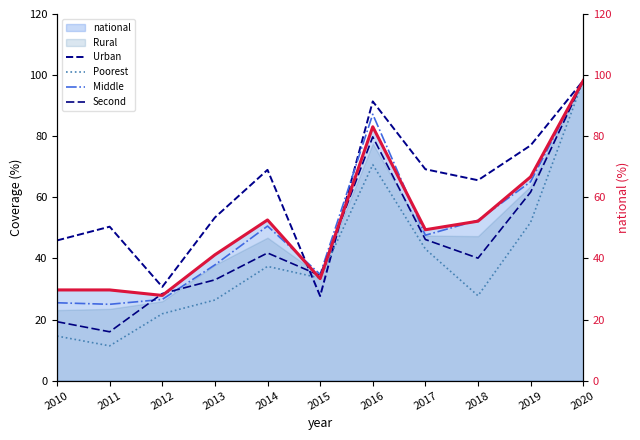

True or false: Second has more than 2 interior local peaks.

False